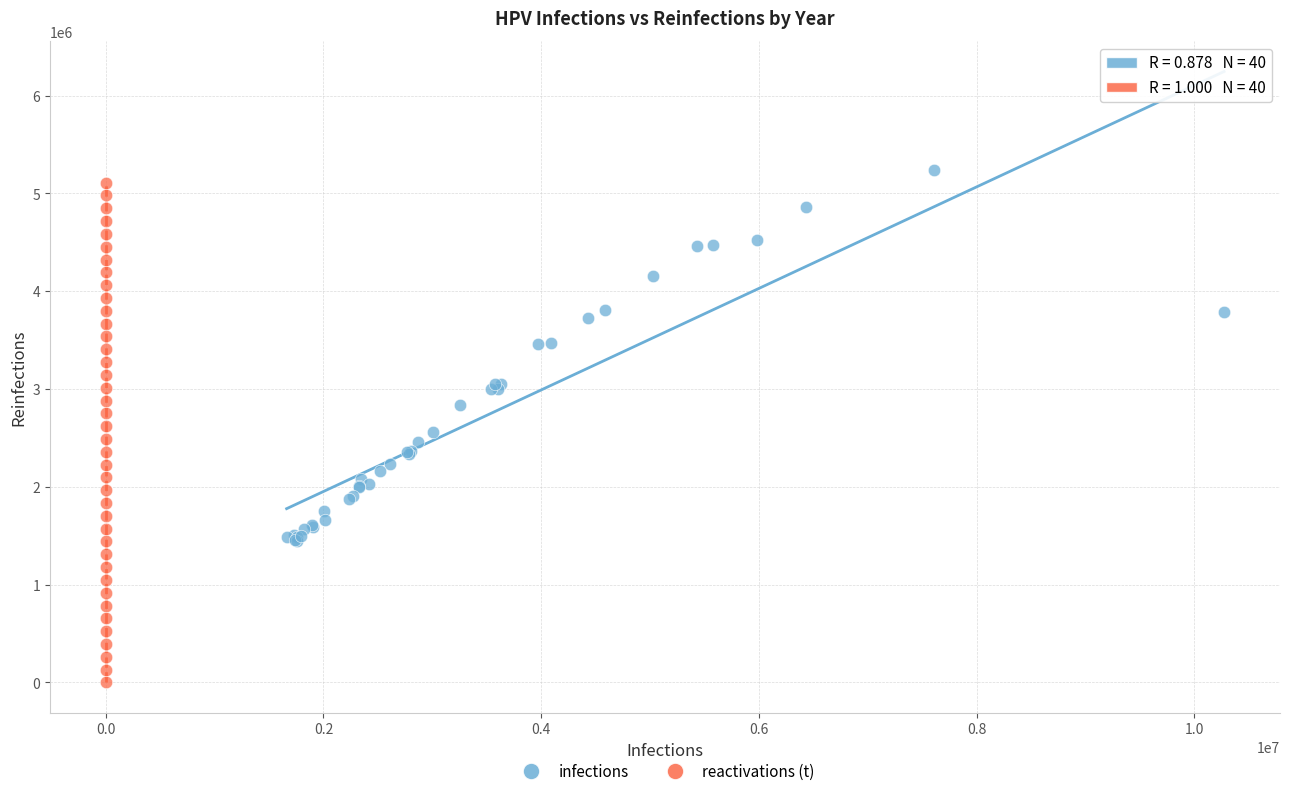

What are all the series names shown in the legend?

infections, reactivations (t)